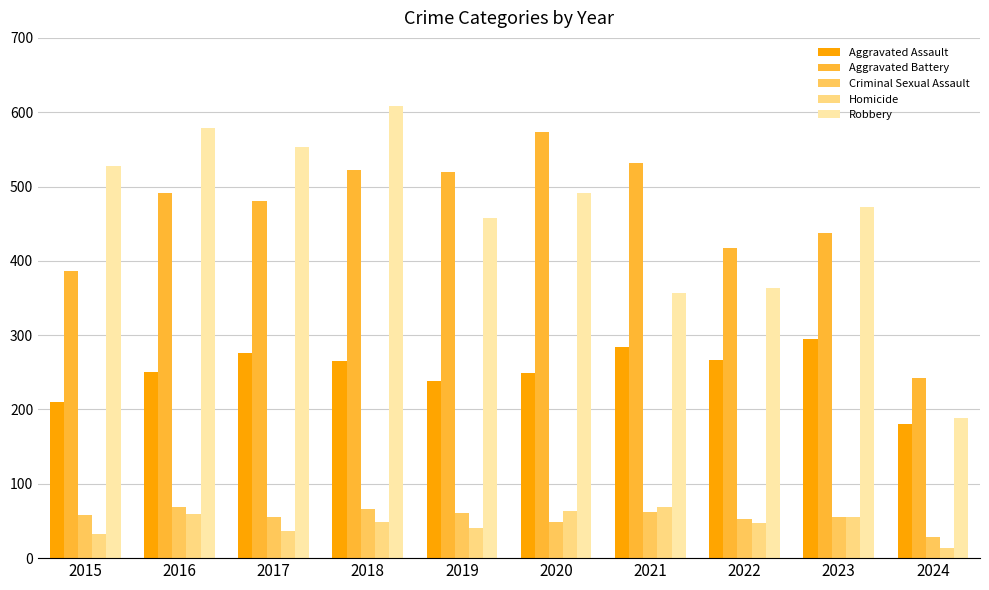

What is the value of the Aggravated Assault bar at the 6th from the left?

249